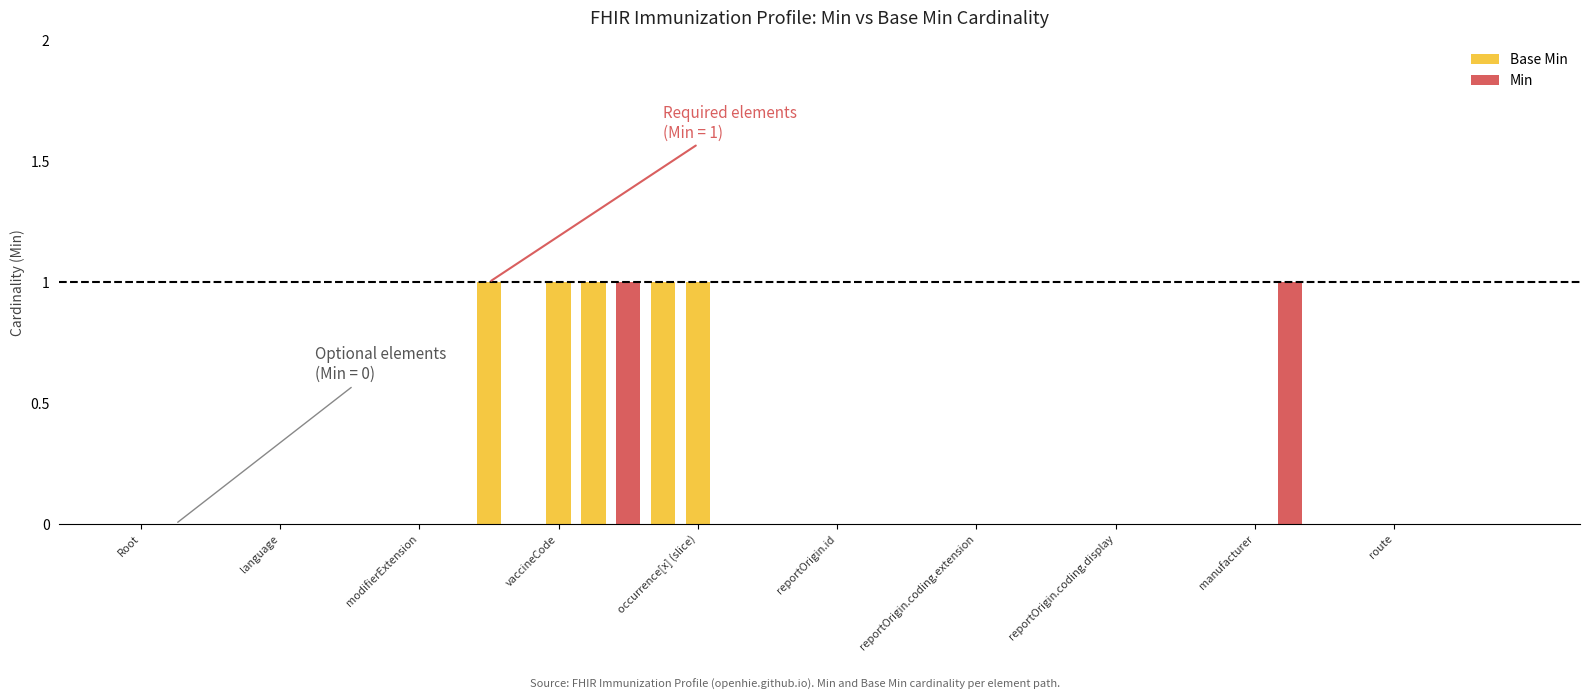

How many categories are shown in the chart?

40